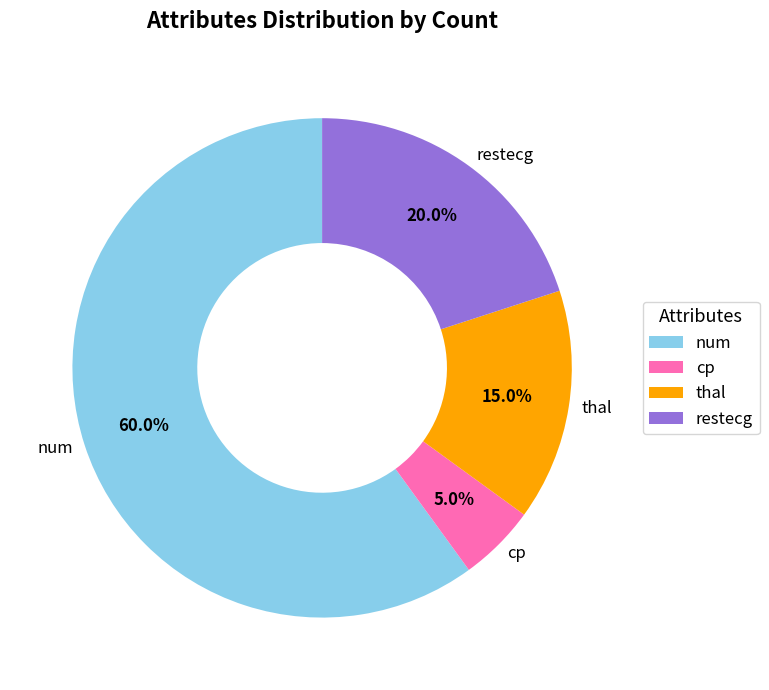

What percentage do restecg and thal together represent?

35.0%